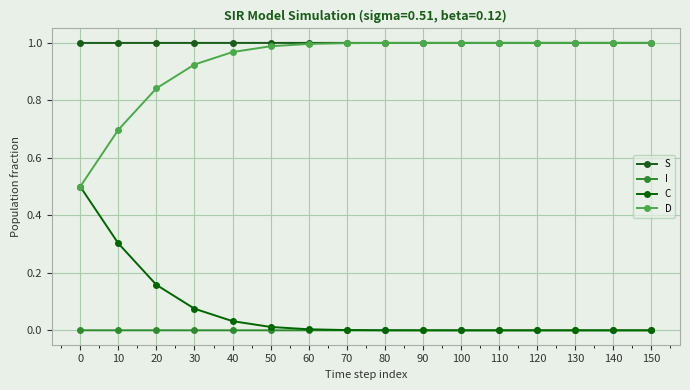

At 60, list the series in order from largest to smallest.

S, D, C, I